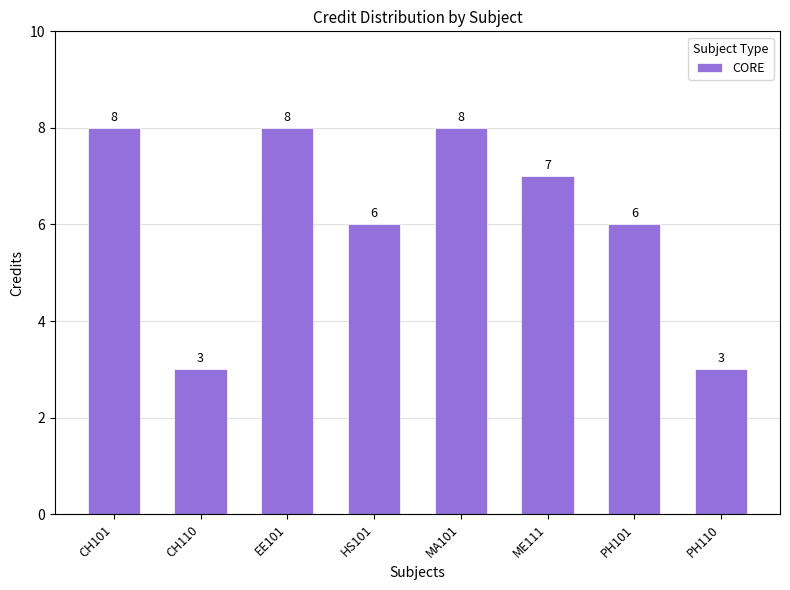

How many categories are shown in the chart?

8